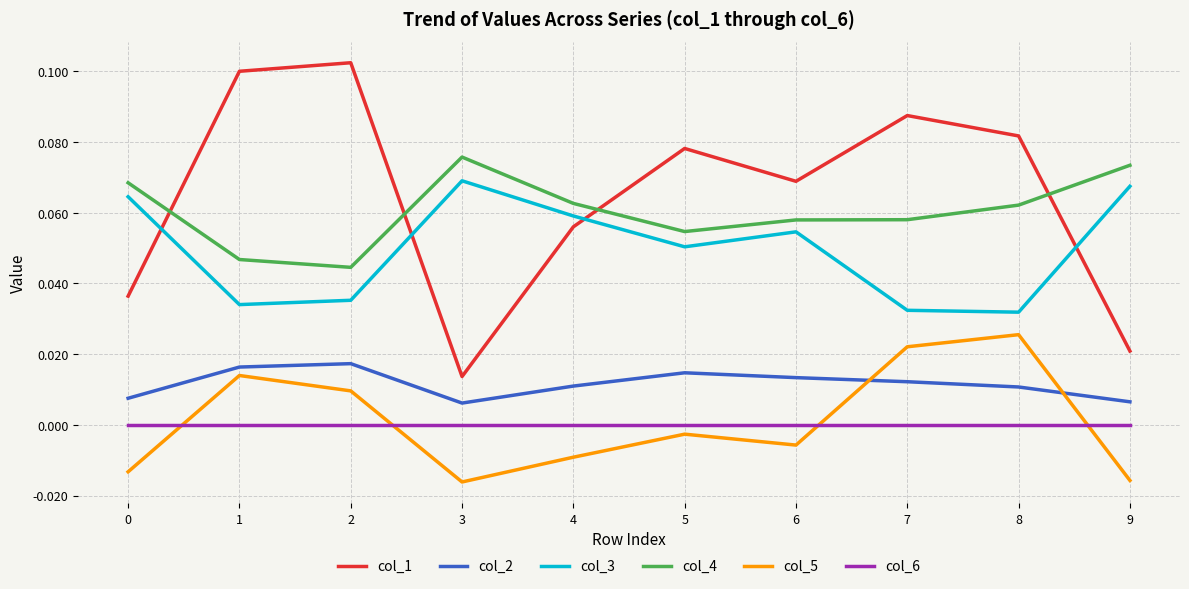

True or false: col_1 has a value of 0.1 at 6.

True